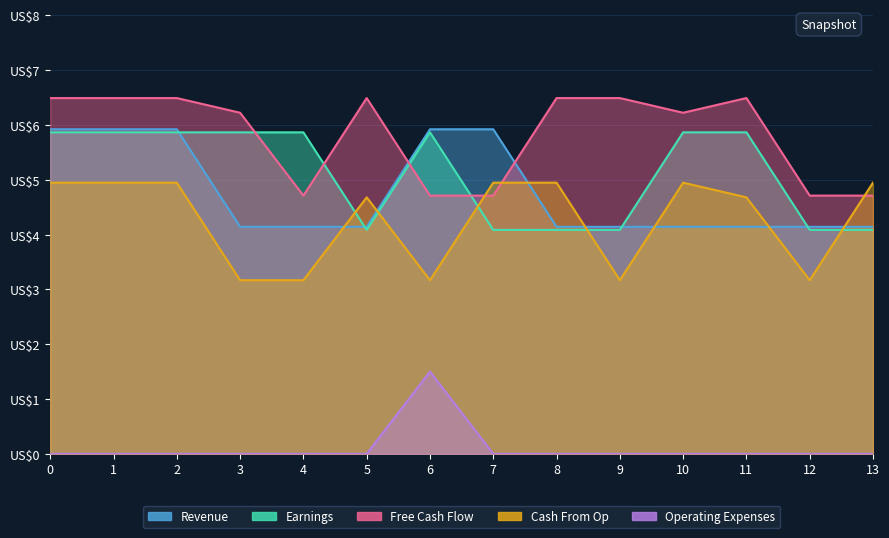

How many interior local valleys does the Free Cash Flow series have?

2